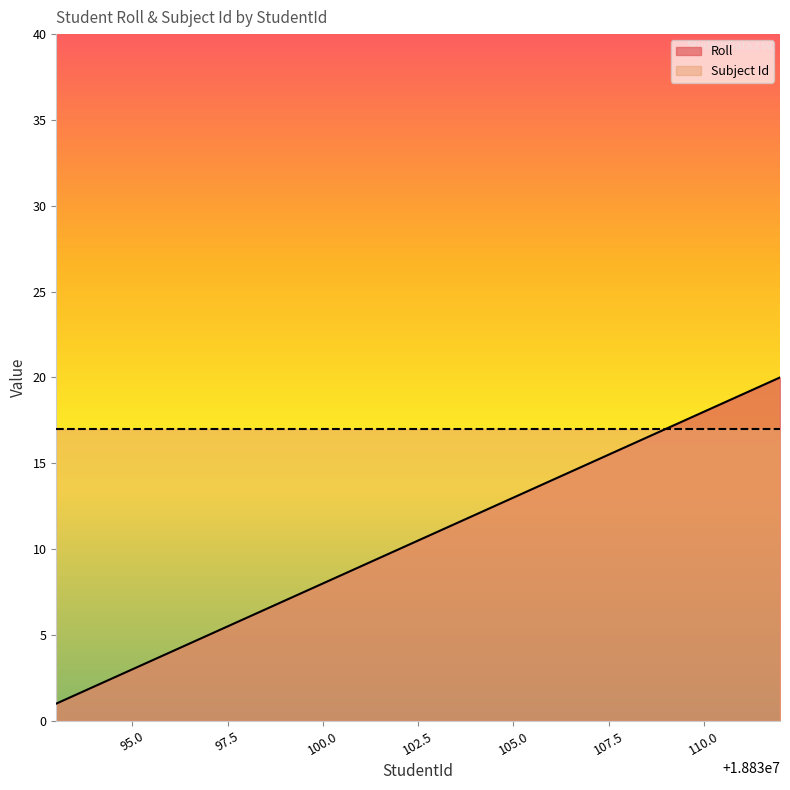

True or false: there are more than 2 points higher than both neighbors.

False